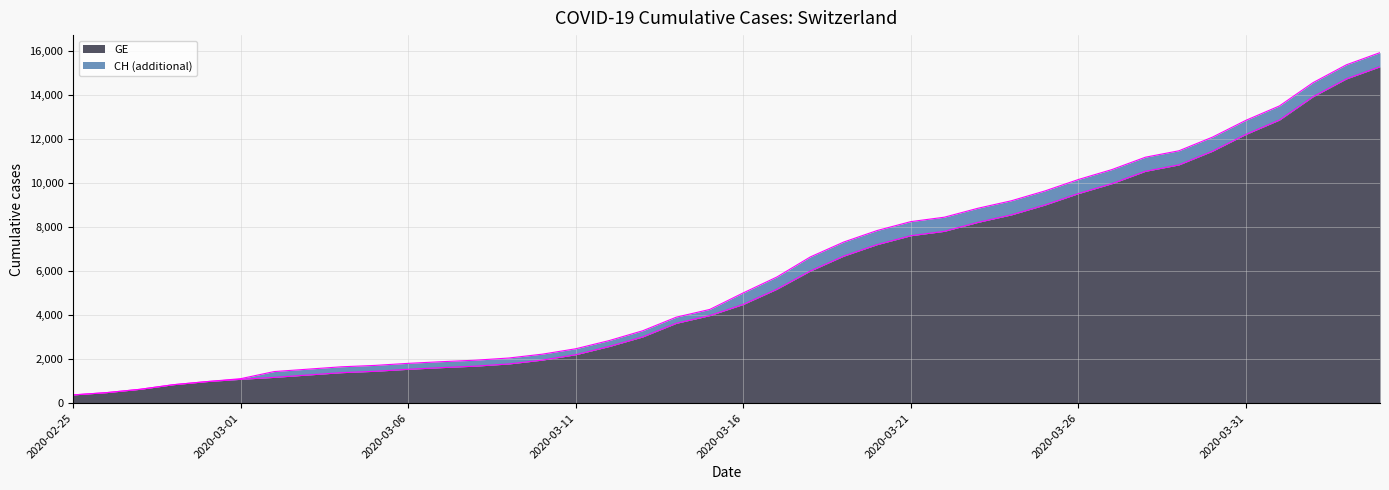

What is the value of the GE point at the 1st from the left?

375